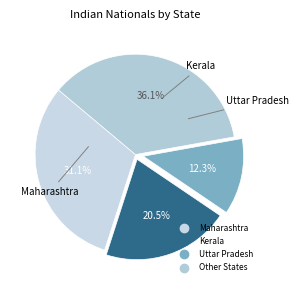

How many slices are in this pie chart?

4